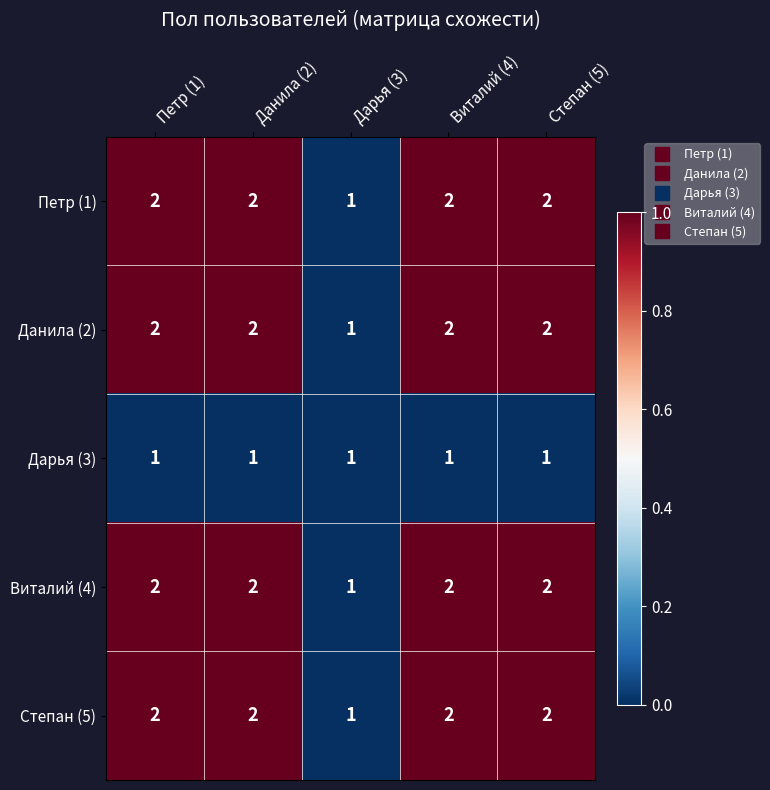

Reading left to right, extract all data points from this chart.

Петр (1): Петр (1)=2	Данила (2)=2	Дарья (3)=1	Виталий (4)=2	Степан (5)=2
Данила (2): Петр (1)=2	Данила (2)=2	Дарья (3)=1	Виталий (4)=2	Степан (5)=2
Дарья (3): Петр (1)=1	Данила (2)=1	Дарья (3)=1	Виталий (4)=1	Степан (5)=1
Виталий (4): Петр (1)=2	Данила (2)=2	Дарья (3)=1	Виталий (4)=2	Степан (5)=2
Степан (5): Петр (1)=2	Данила (2)=2	Дарья (3)=1	Виталий (4)=2	Степан (5)=2